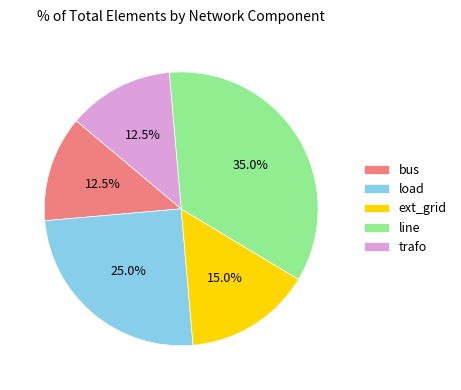

Is the sum of bus and line greater than half?

No